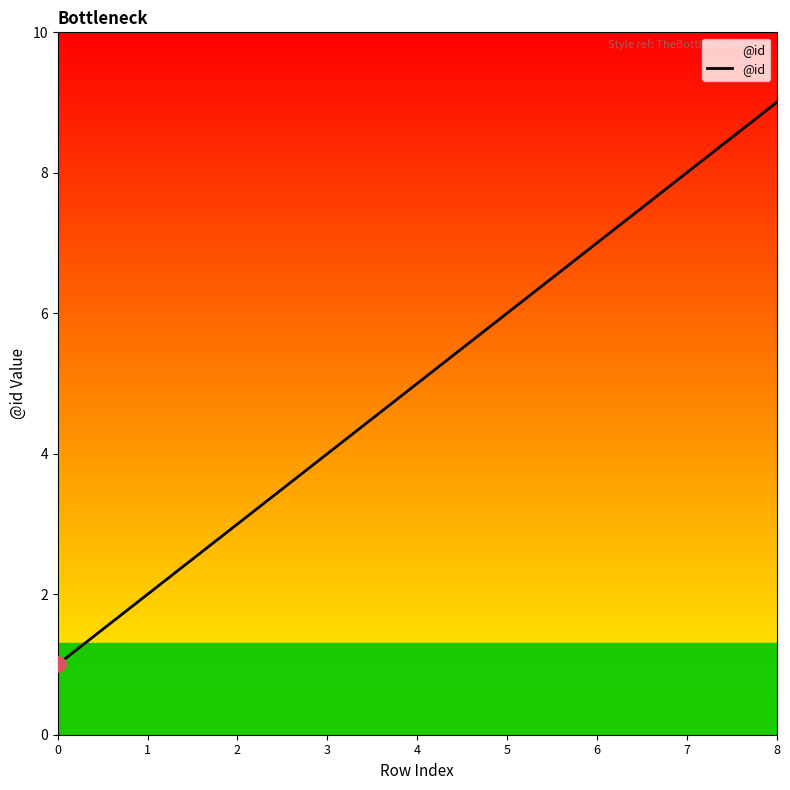

Between 7 and 6, which is larger?

7